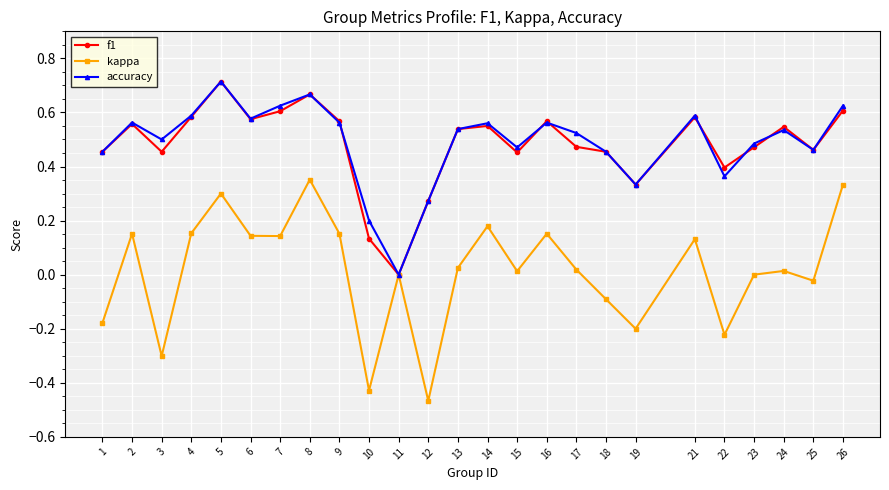

Which series changed the most between 18 and 23?

kappa